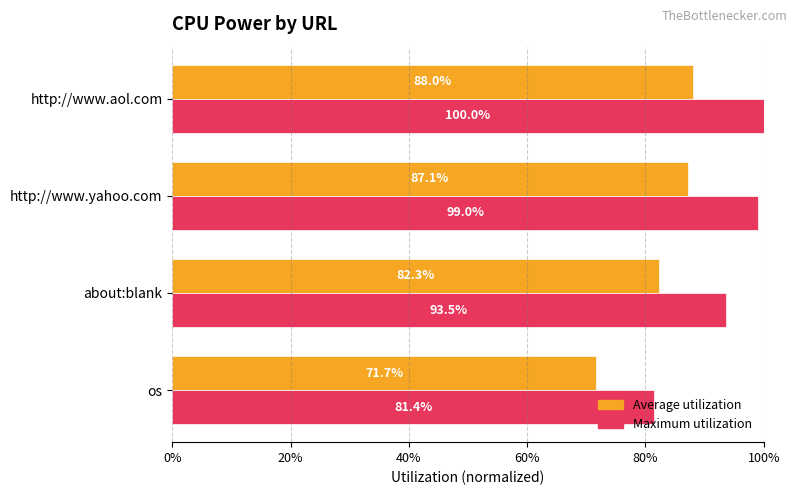

What is the average value of the Average utilization series?

0.8